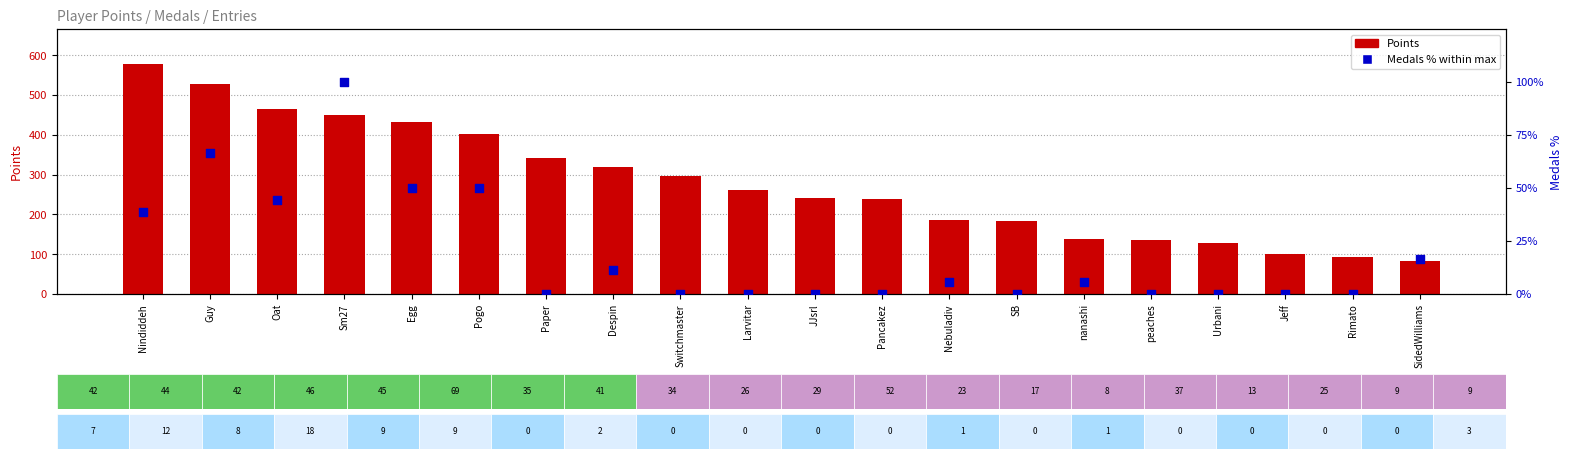

What is the total value across all series at Egg?

481.0